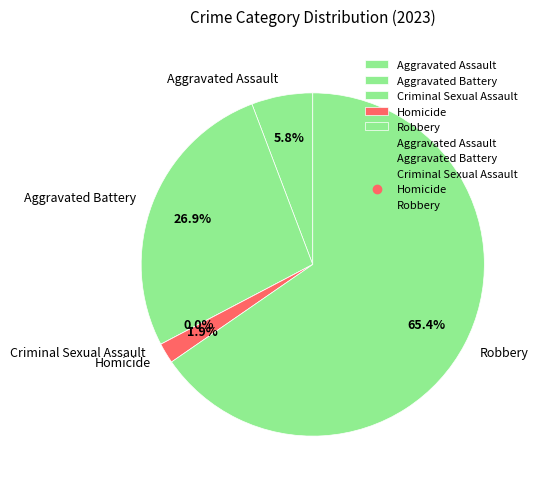

How many segments does this pie chart have?

5